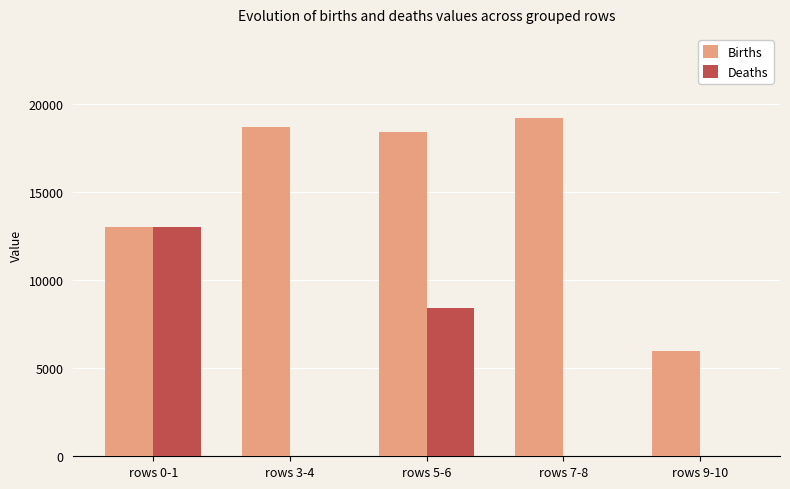

What is the sum of all Births values?

75300